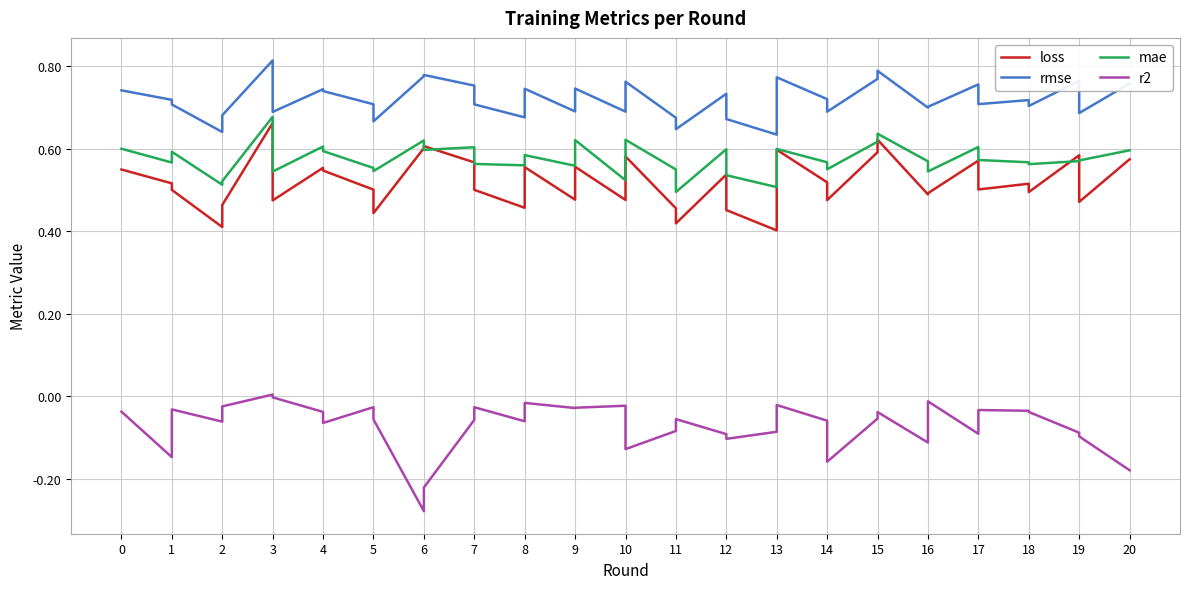

What is the value of the loss point at the 29th from the left?

0.5